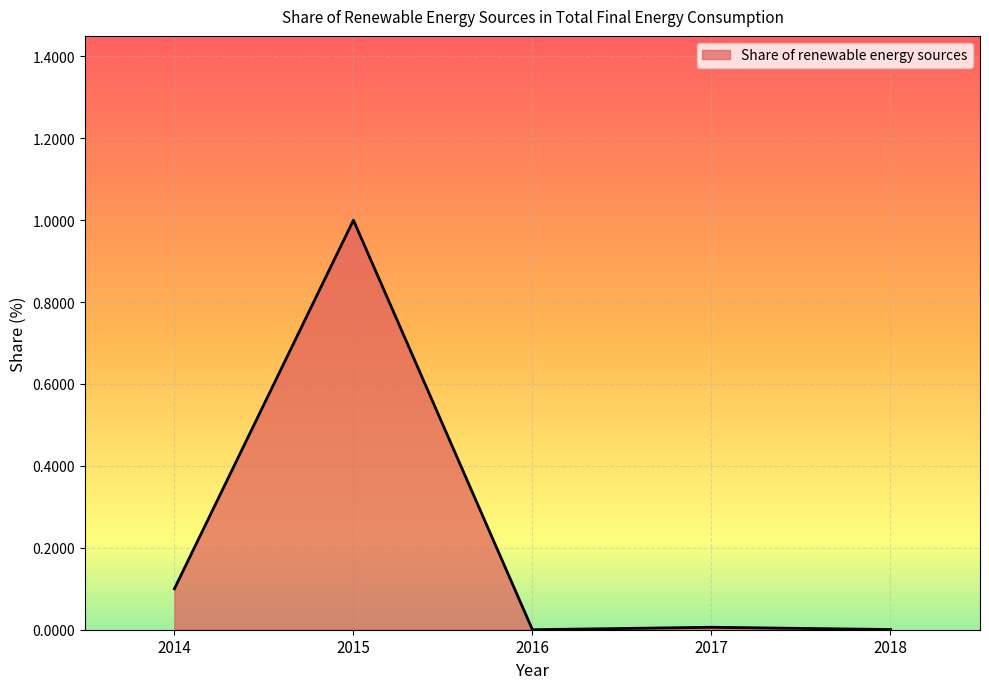

True or false: the data shows 0.0 at 2016.

True